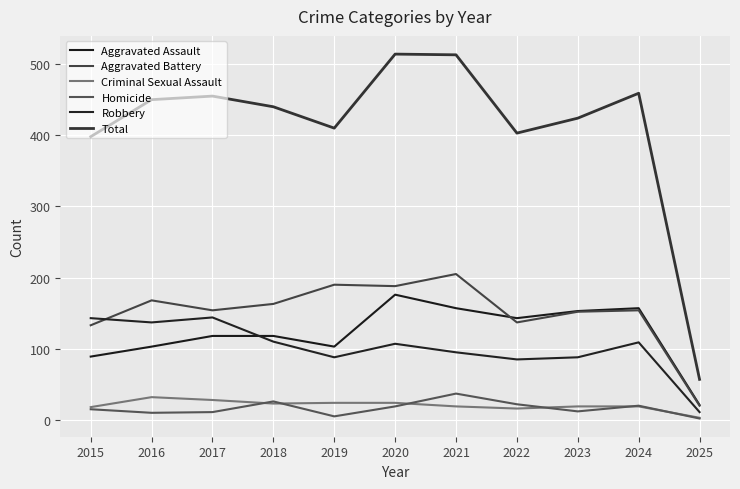

Does the chart display data point markers on the line(s)?

No